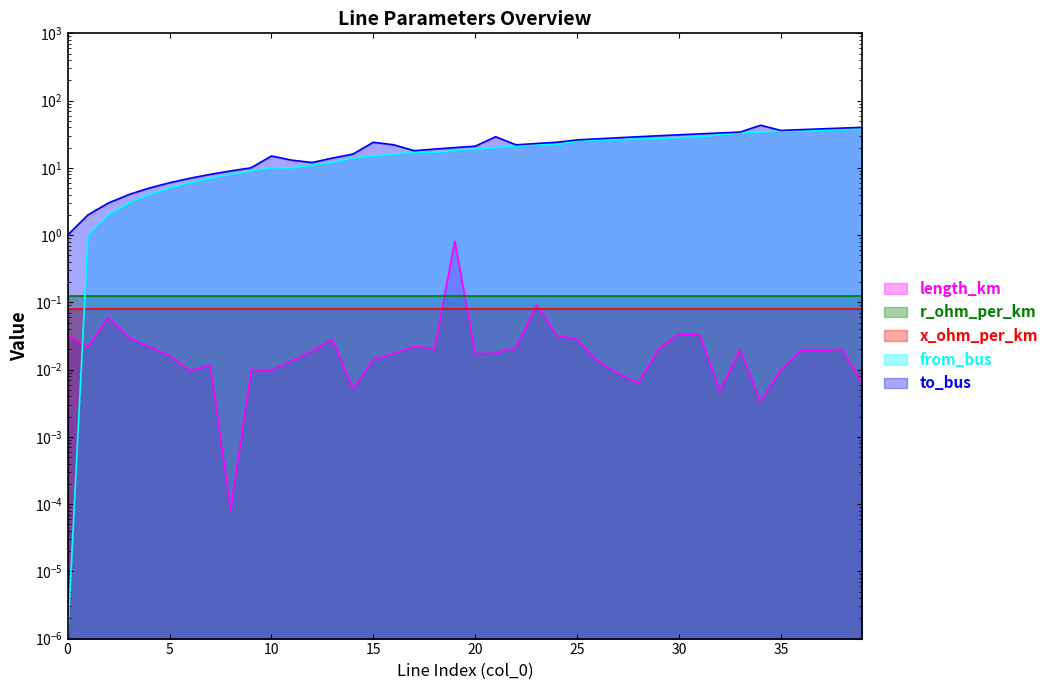

What is the average value of the to_bus series?

21.2